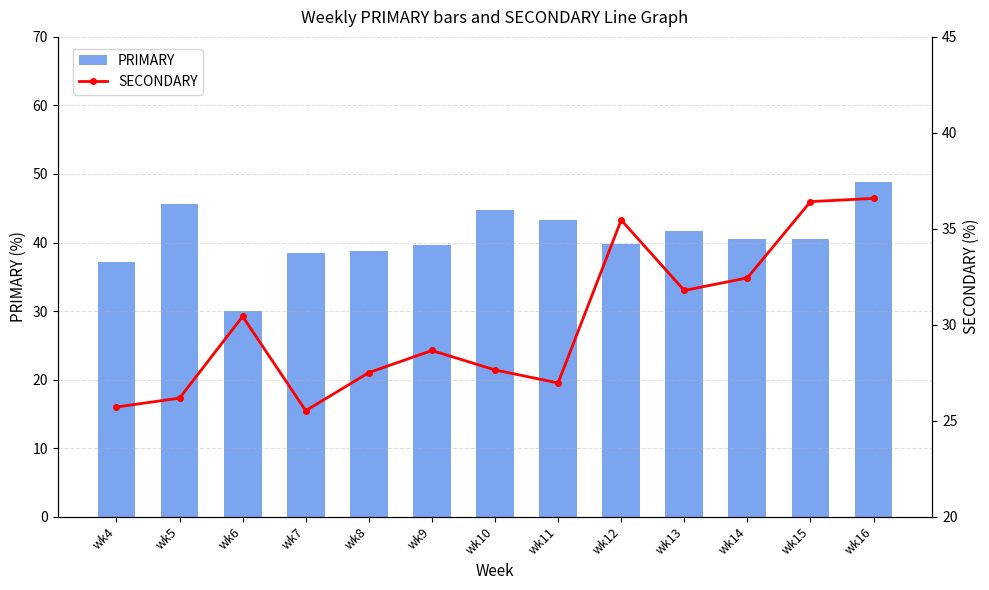

At how many categories does at least one series exceed 41?

5